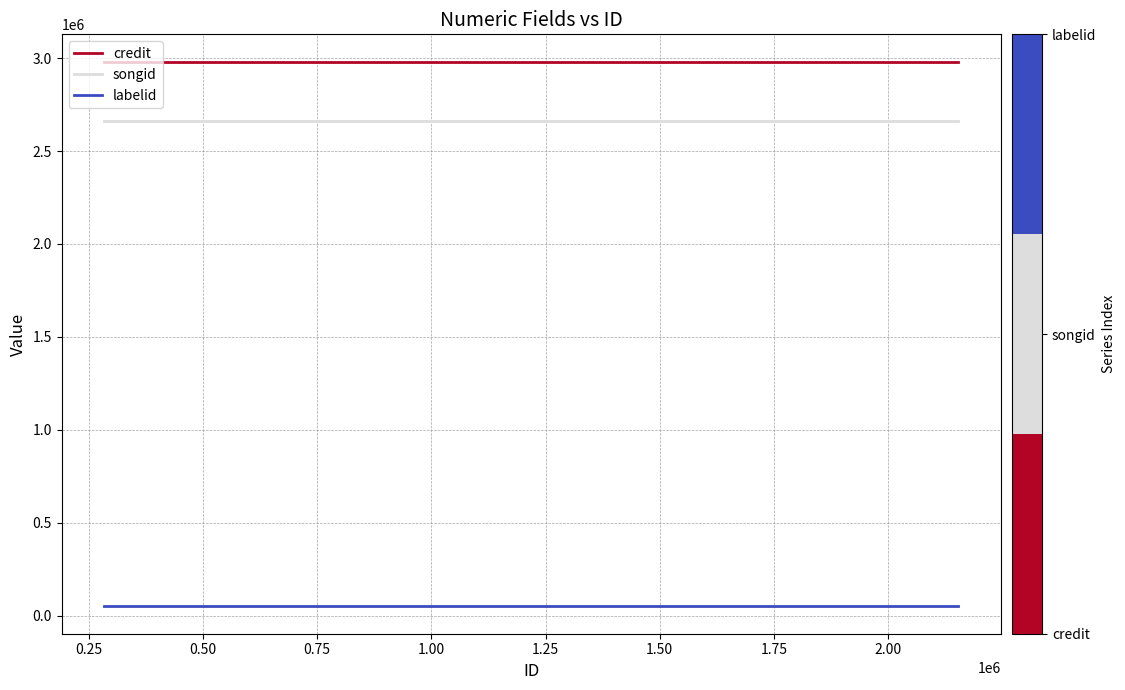

True or false: songid and credit cross at least once.

False